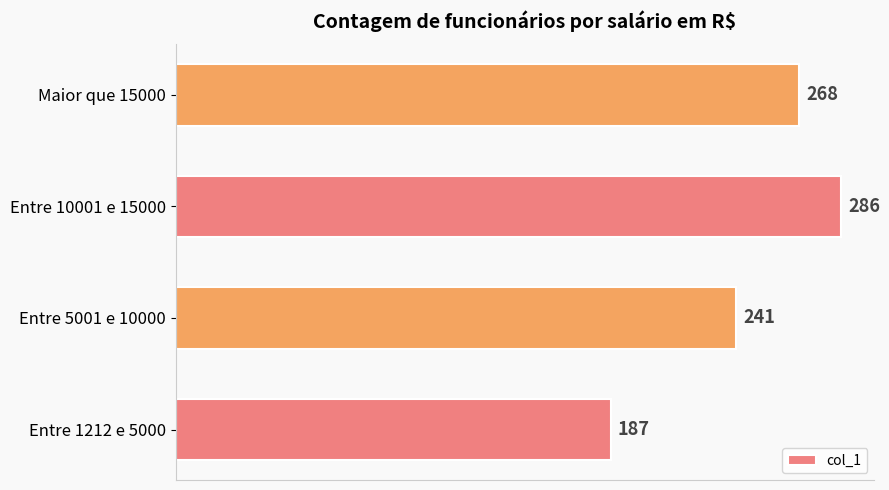

Count the values in the range 241 to 286.

3